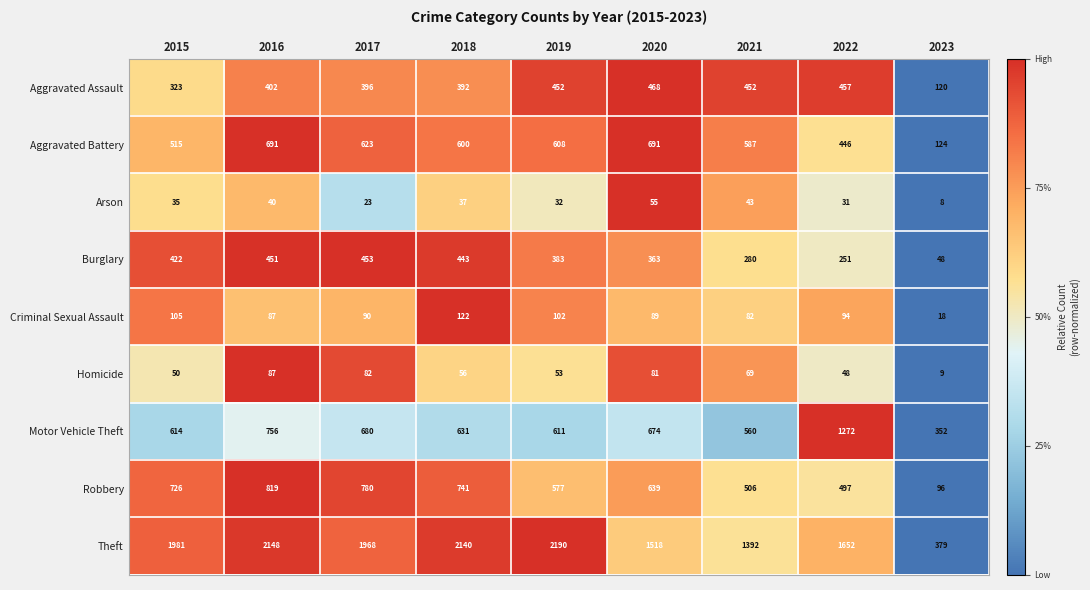

Which series has the largest total across all categories?

Theft